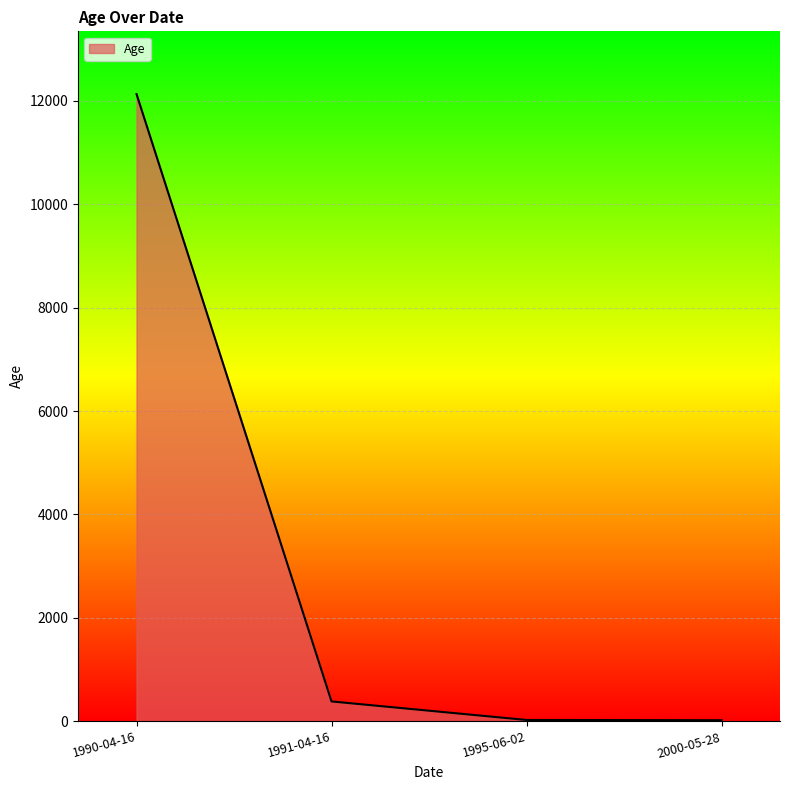

Where is the data nearest to the value 6075?

1991-04-16